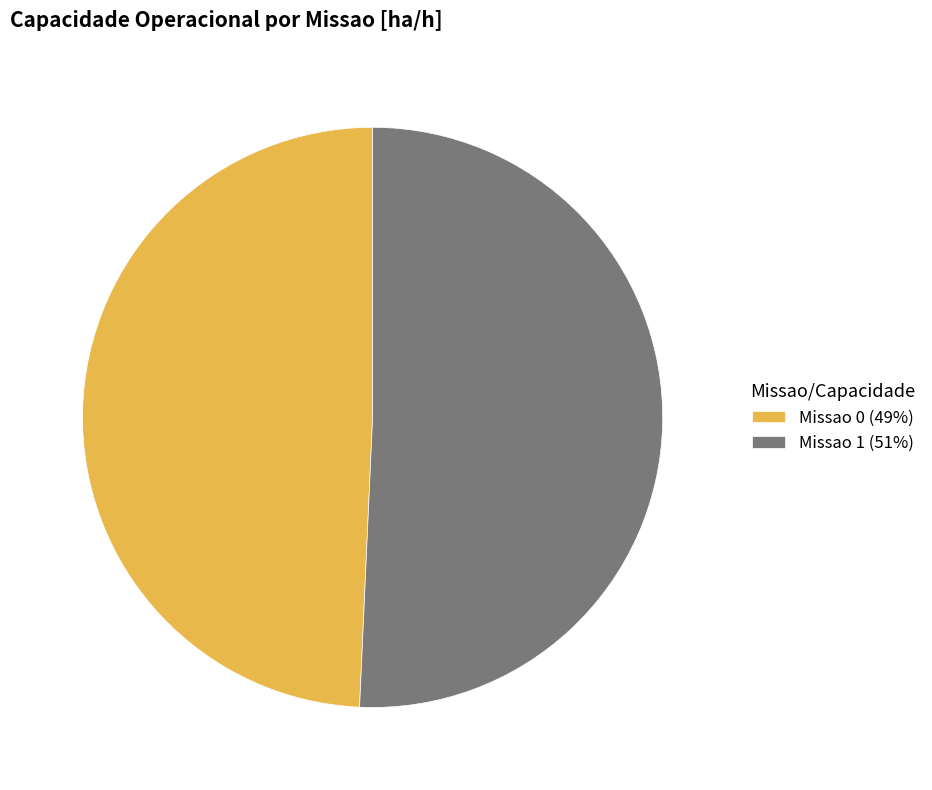

Combined, do Missao 0 (49%) and Missao 1 (51%) account for over 50%?

Yes